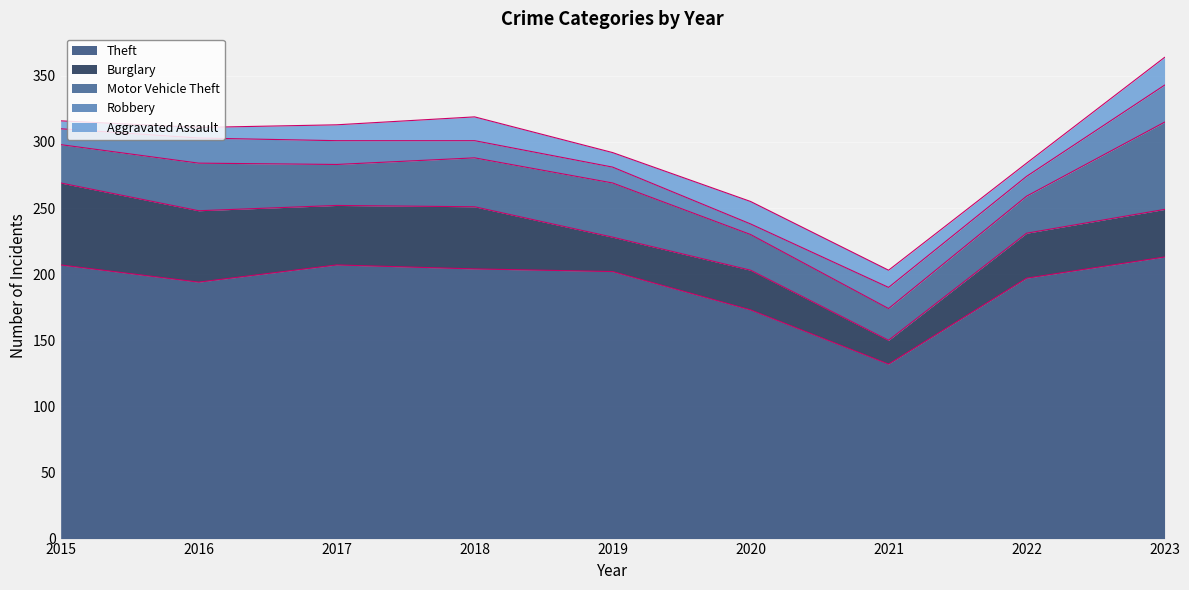

At which category does Aggravated Assault reach its first local peak?

2018